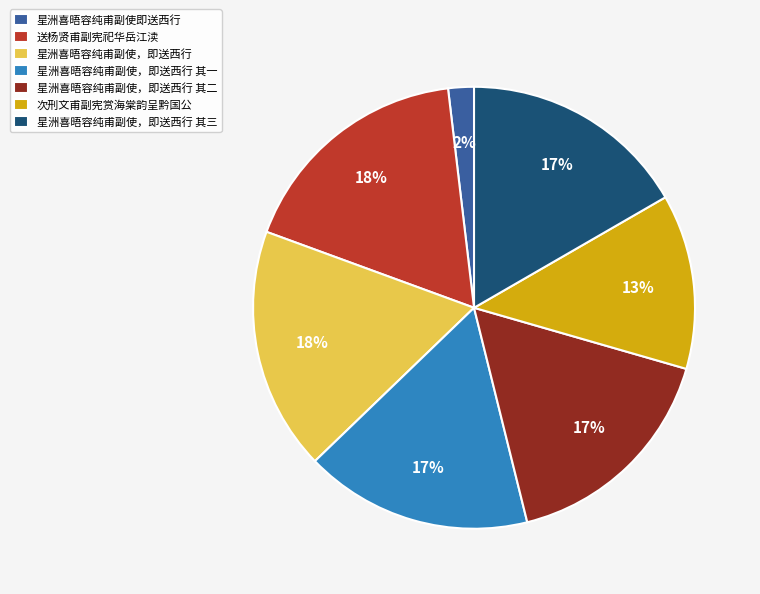

The 星洲喜晤容纯甫副使，即送西行 其一 slice represents 17% of the pie. True or false?

True